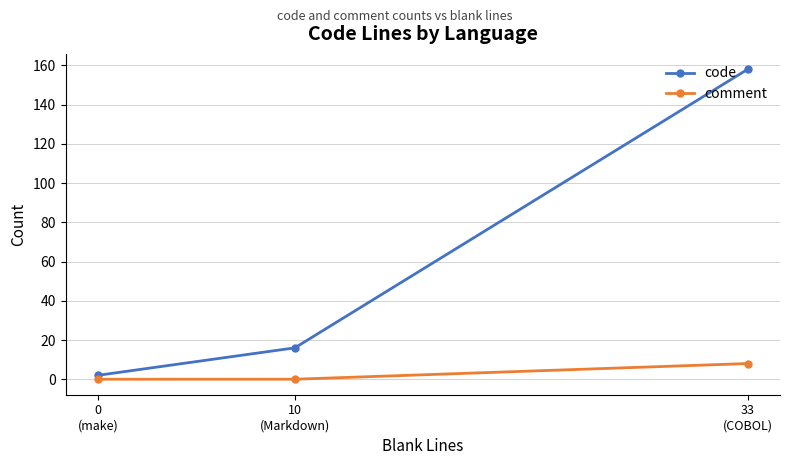

What value does the code series have at 33
(COBOL)?

158